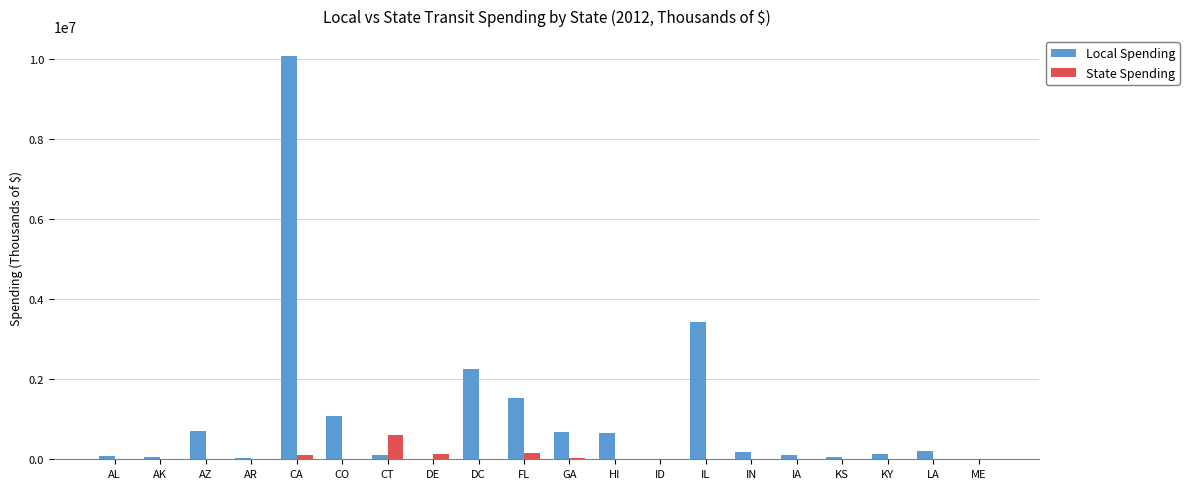

Which series has the largest total across all categories?

Local Spending